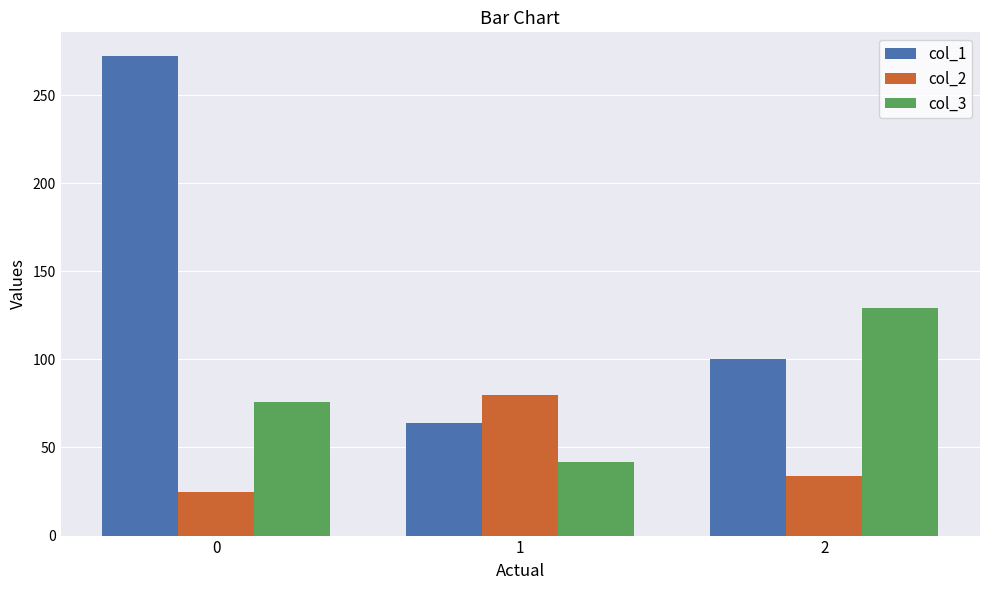

What is the maximum value shown in the chart?

272